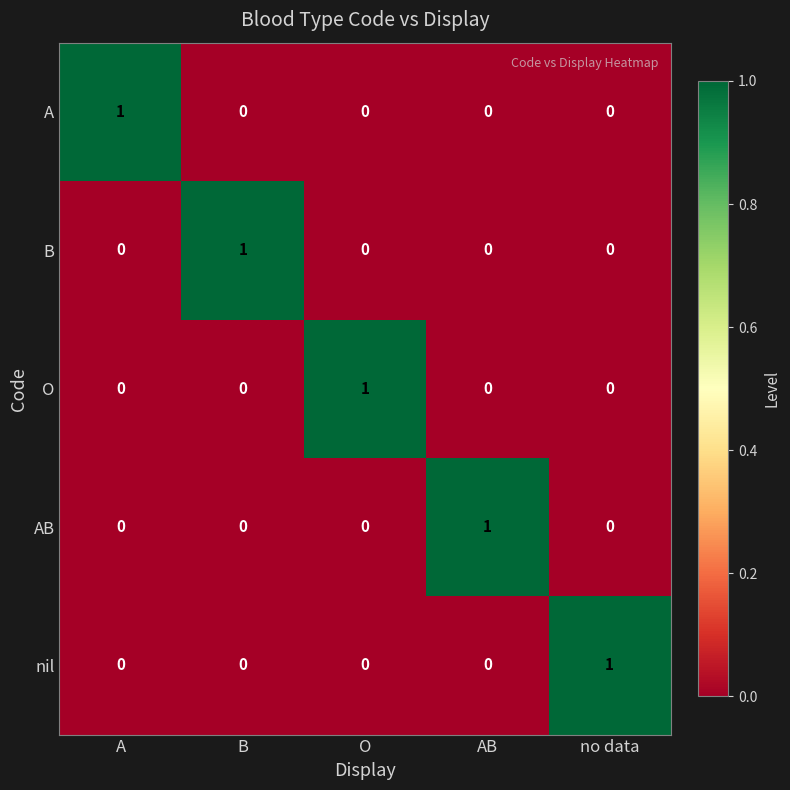

Count the O values in the range 0 to 1.

5